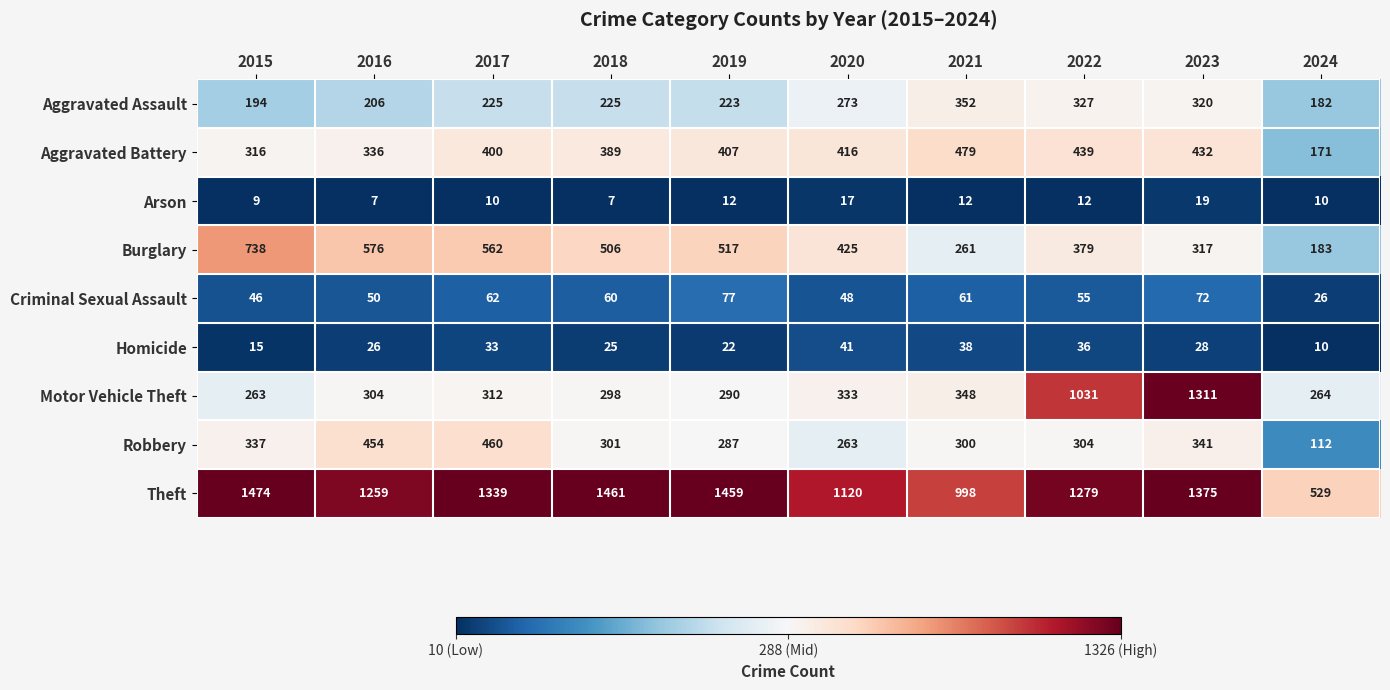

Which series has the widest spread of values?

Motor Vehicle Theft